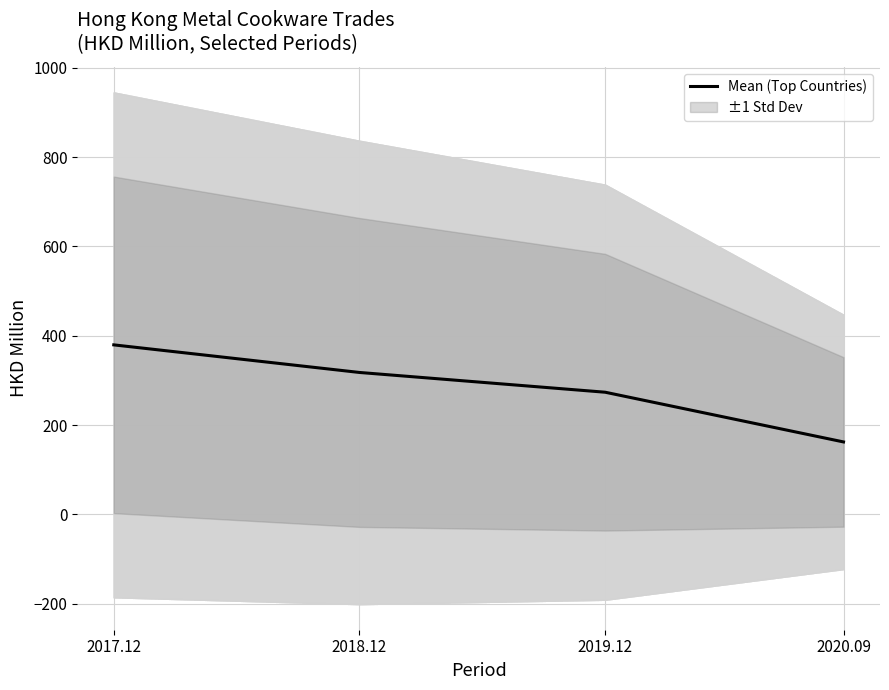

What is the sum of the values at 2019.12 and 2018.12?

591.3